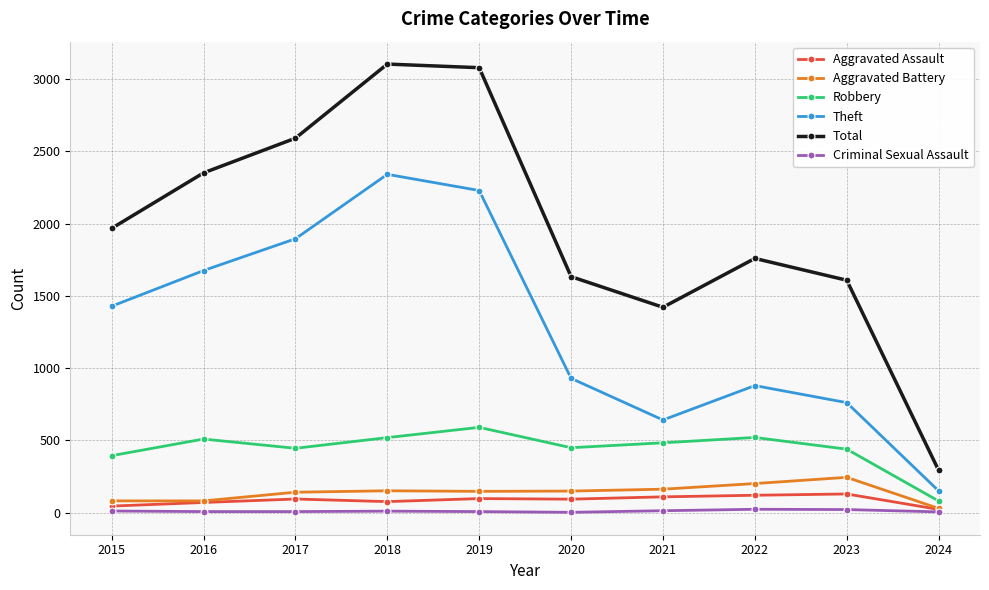

True or false: Aggravated Battery has a value of 72 at 2023.

False